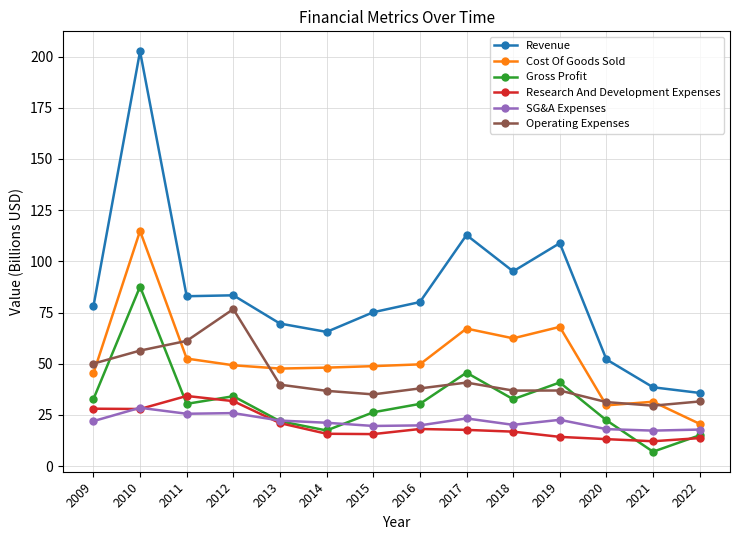

What is the sum of the Cost Of Goods Sold values at 2014 and 2009?

93.4